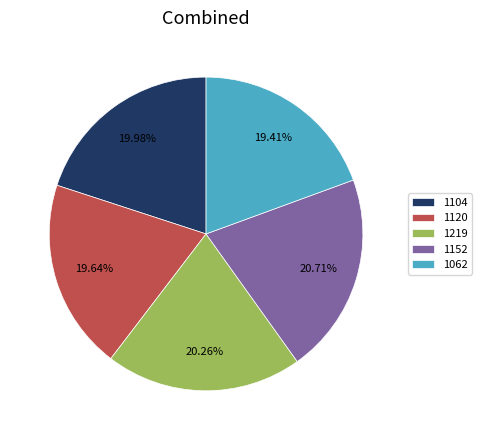

Approximately how many times larger is the value at 1120 compared to 1219?

1.0